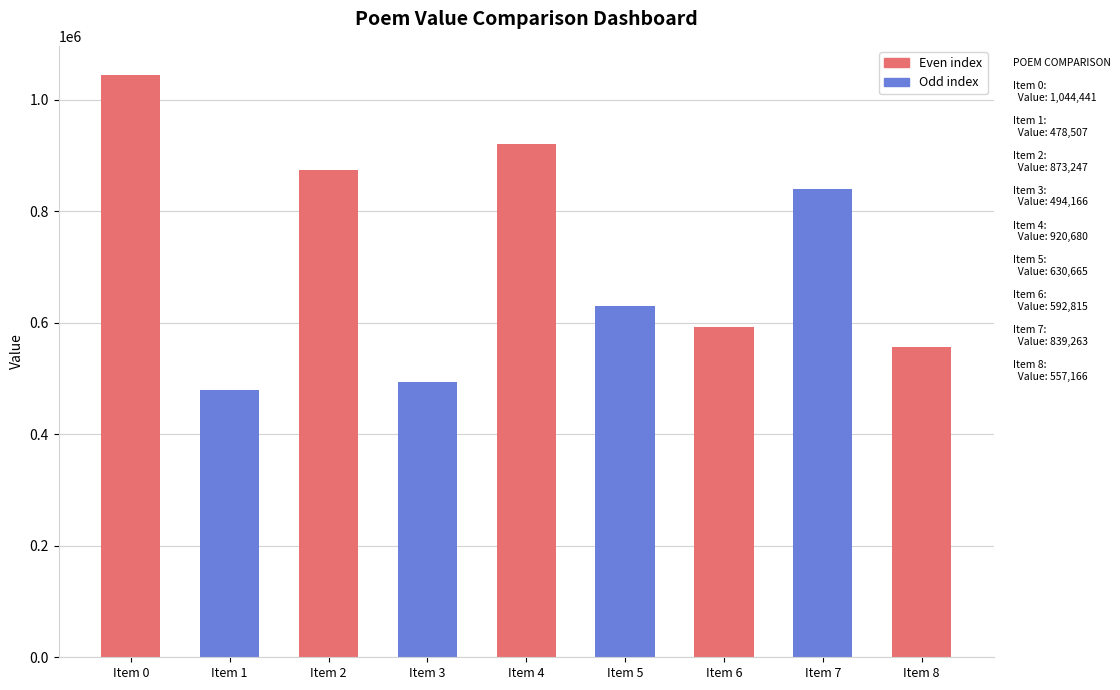

True or false: the data shows 700205 at Item 3.

False